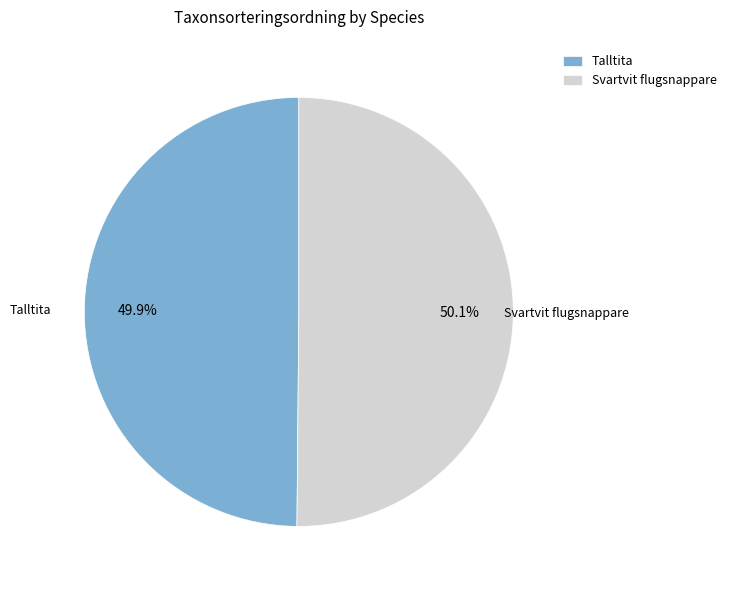

What is the ratio of the value at Svartvit flugsnappare to the value at Talltita?

1.0